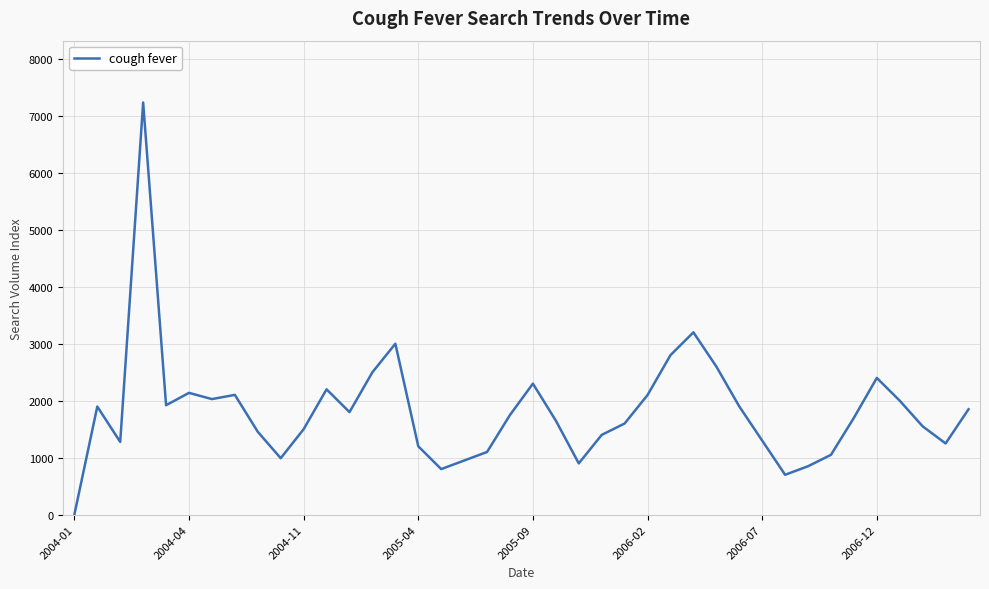

What is the greatest value displayed?

7234.6